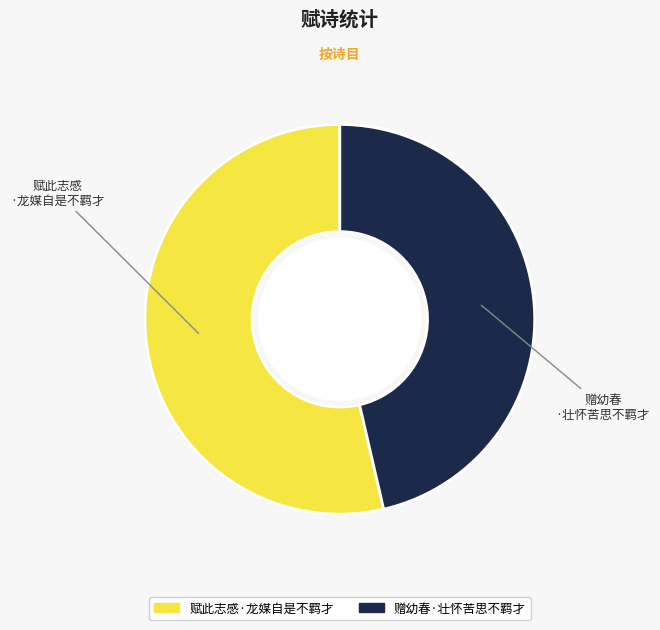

What is the smallest slice in the pie chart?

赠幼春·壮怀苦思不羁才